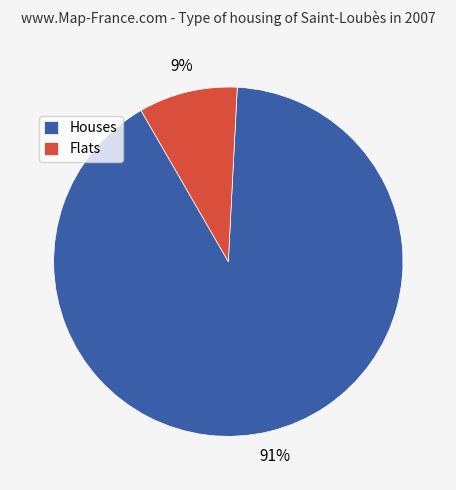

How many slices are in this pie chart?

2